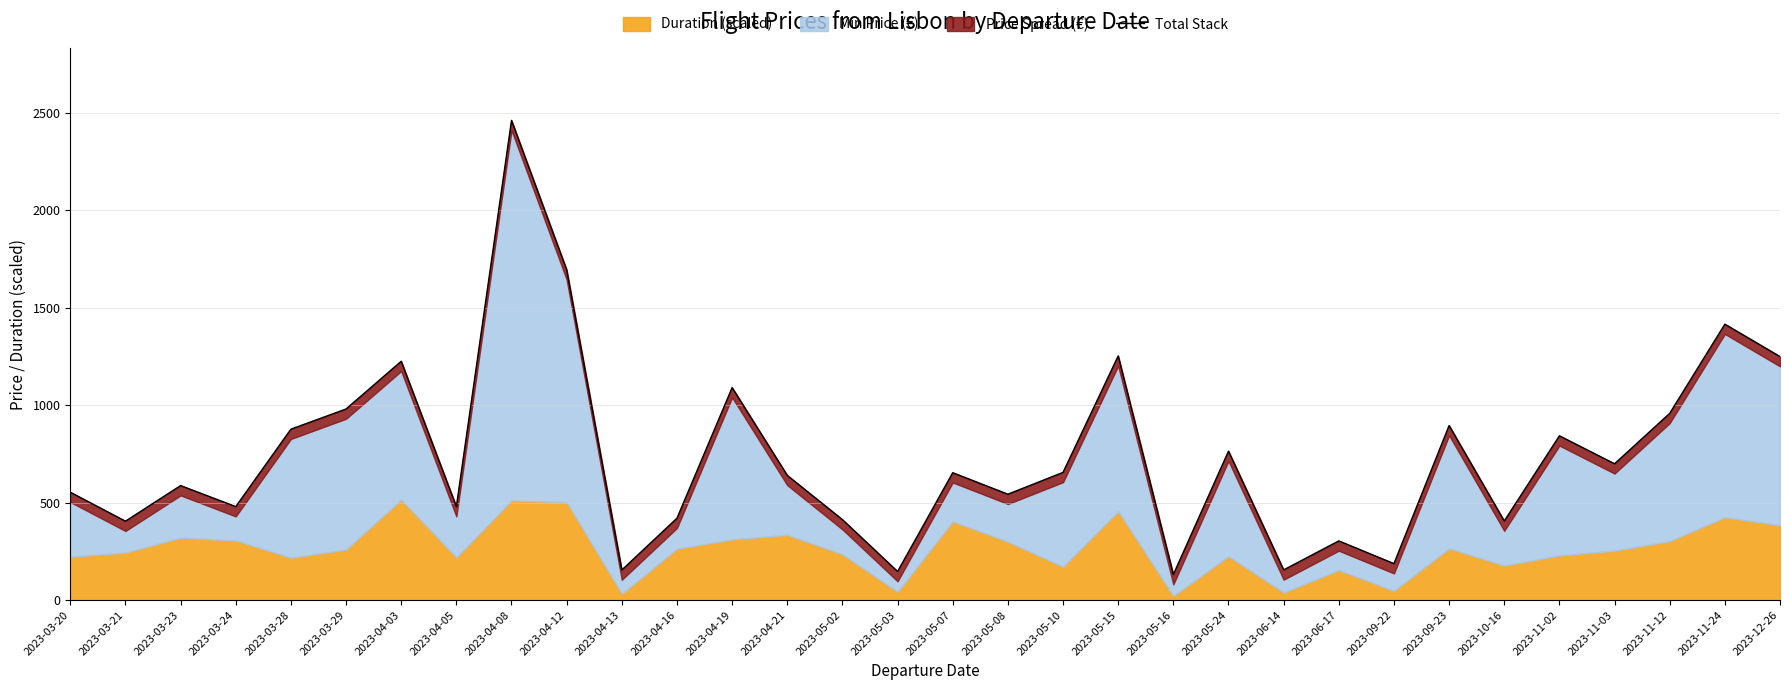

Between 2023-04-21 and 2023-06-17, which is larger?

2023-04-21